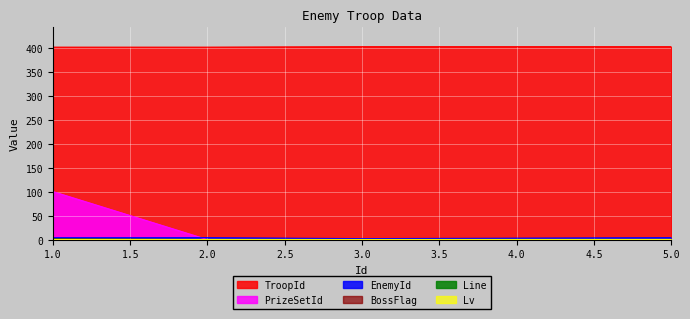

Between 3 and 5, which series saw the biggest shift?

EnemyId